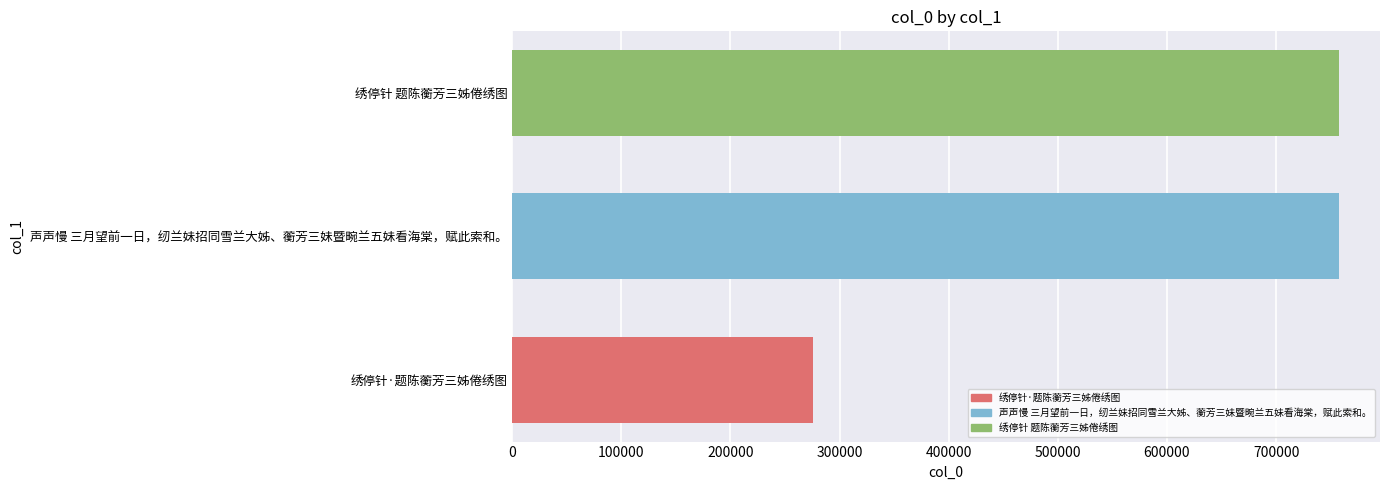

Where is the data nearest to the value 516609?

声声慢 三月望前一日，纫兰妹招同雪兰大姊、蘅芳三妹暨畹兰五妹看海棠，赋此索和。